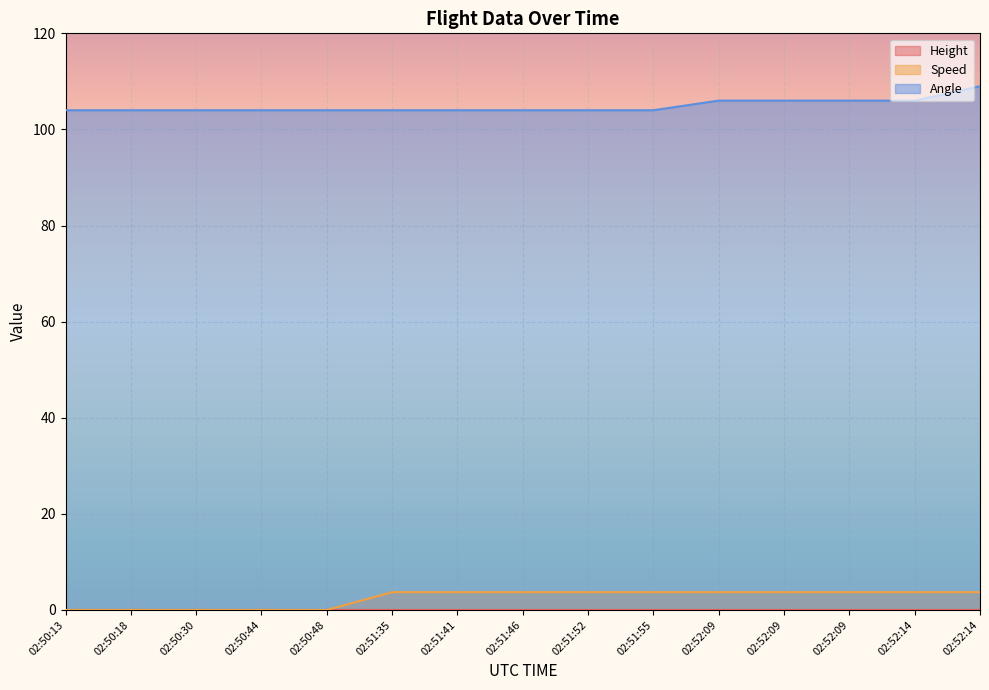

Reading right to left, list all the values displayed in this chart.

Speed: 3.7	3.7	3.7	3.7	3.7	3.7	3.7	3.7	3.7	3.7	0.0	0.0	0.0	0.0	0.0
Angle: 109.0	106.0	106.0	106.0	106.0	104.0	104.0	104.0	104.0	104.0	104.0	104.0	104.0	104.0	104.0